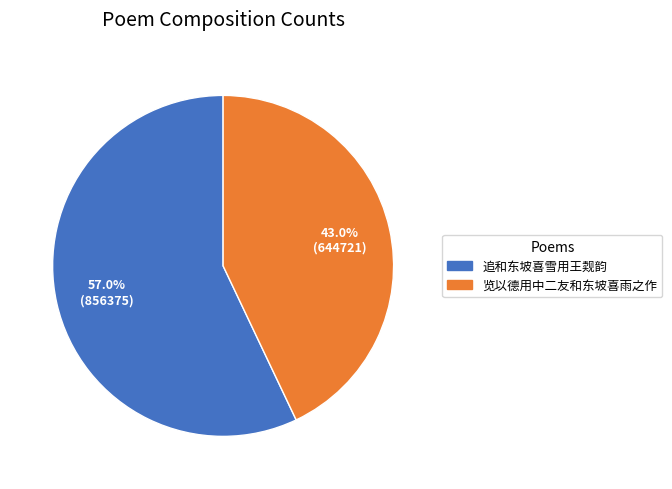

Which slice is the largest?

追和东坡喜雪用王觌韵